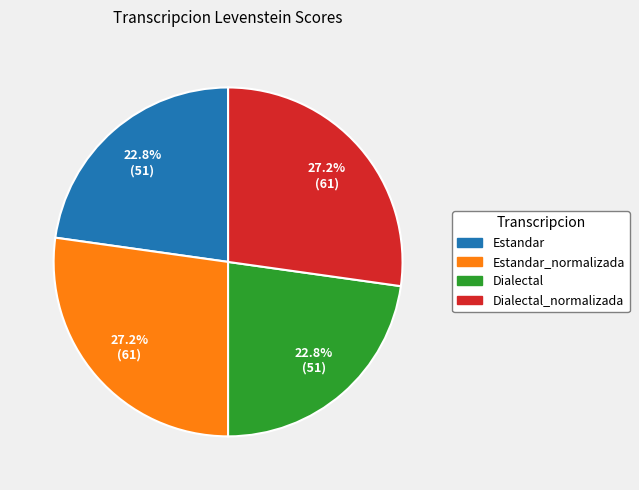

The Dialectal_normalizada slice represents 27% of the pie. True or false?

True